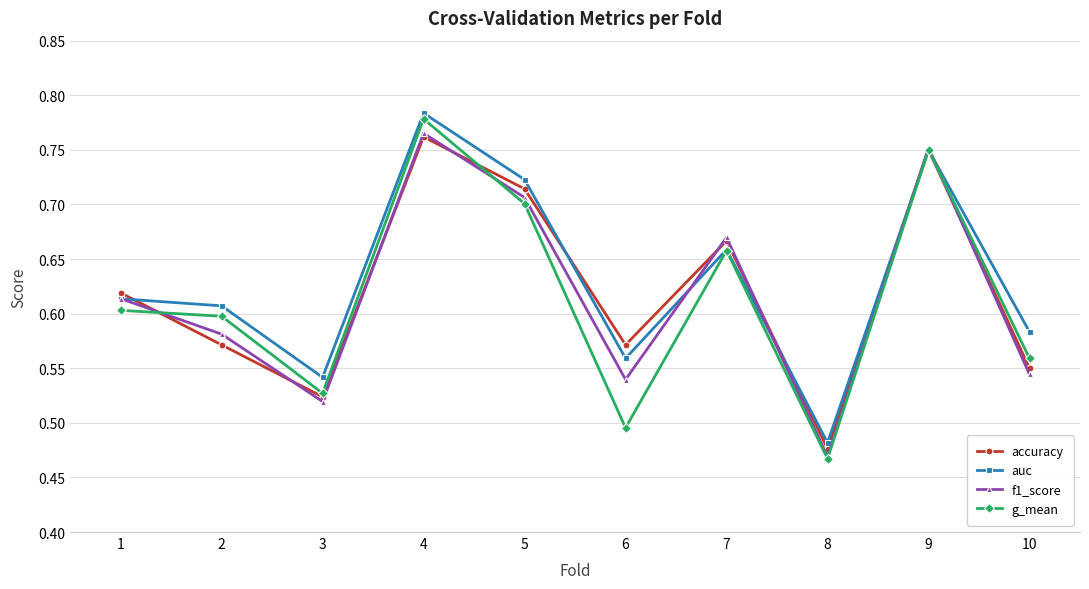

What is the difference between the second highest and minimum values in the accuracy series?

0.3